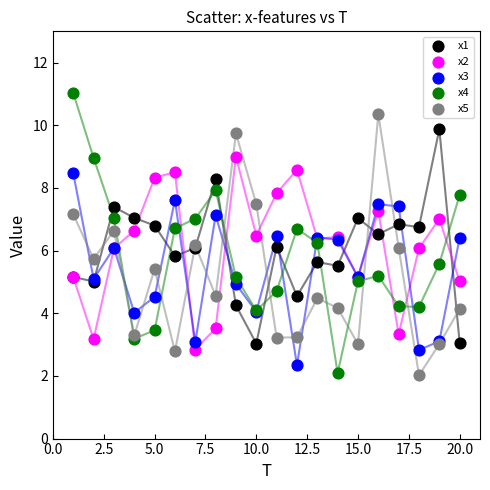

Which series contains the highest Y value?

x4